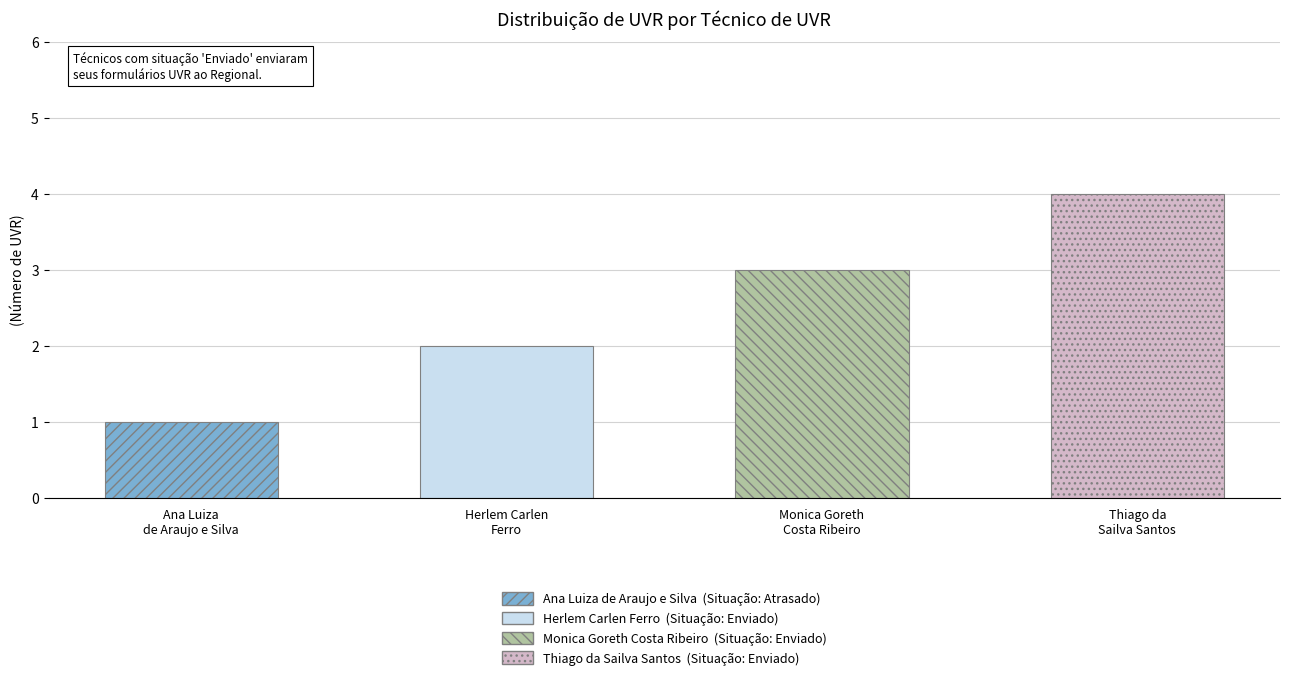

How many values are below 3?

2